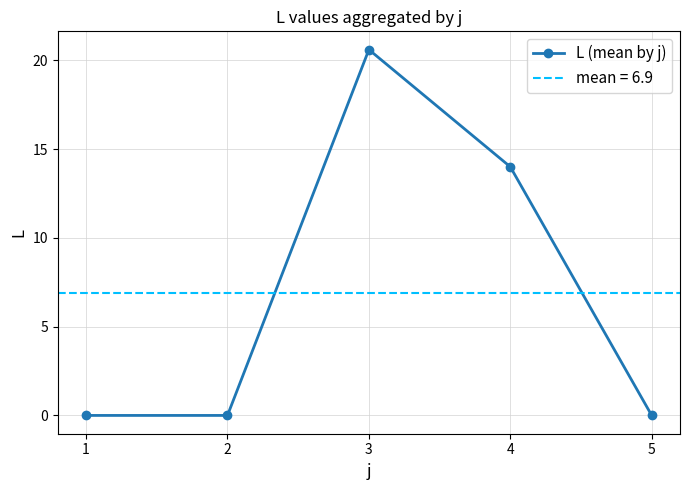

Does the chart display data point markers on the line(s)?

Yes